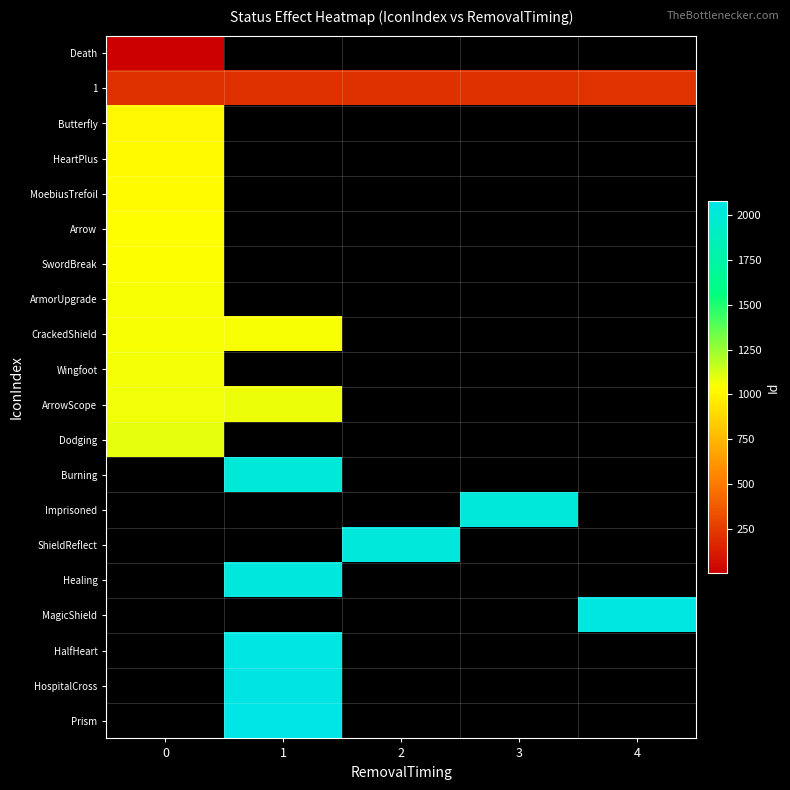

What is the minimum value shown in the chart?

1.0